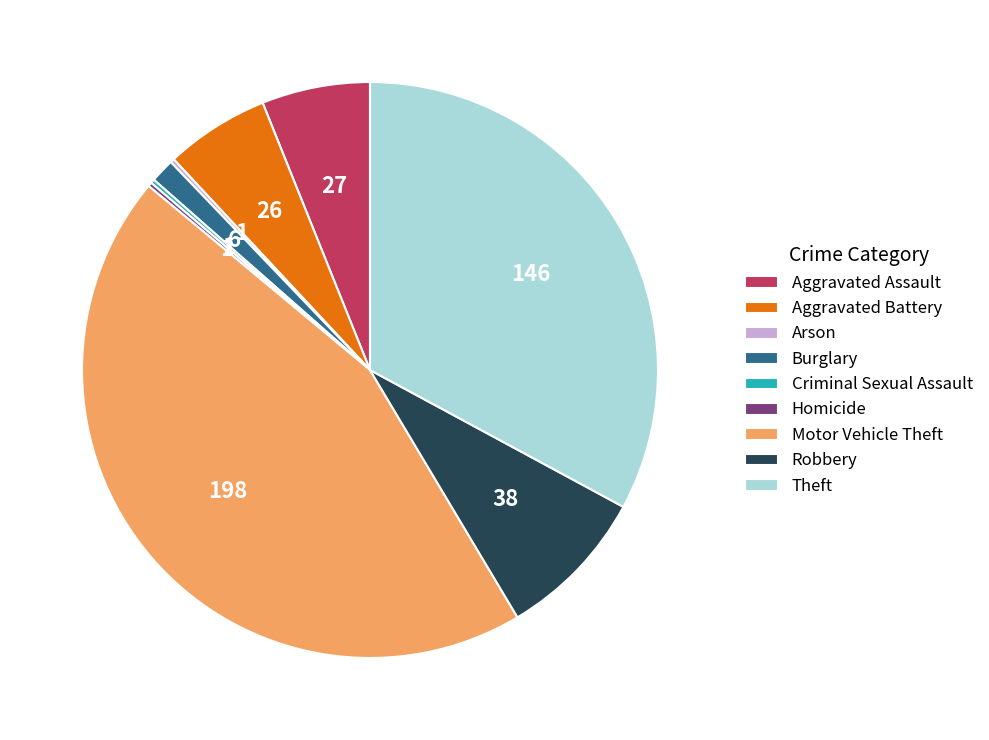

Is Robbery the majority of the pie?

No